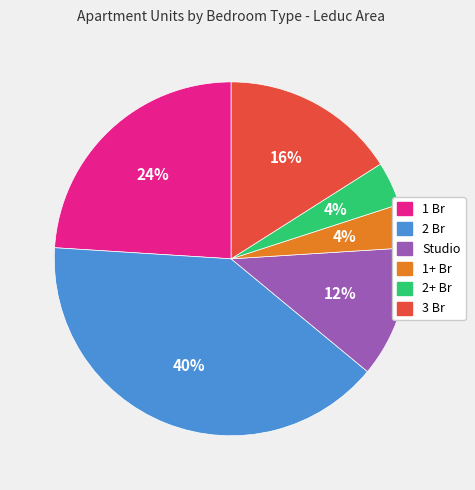

True or false: 1+ Br accounts for 4% of the total.

True